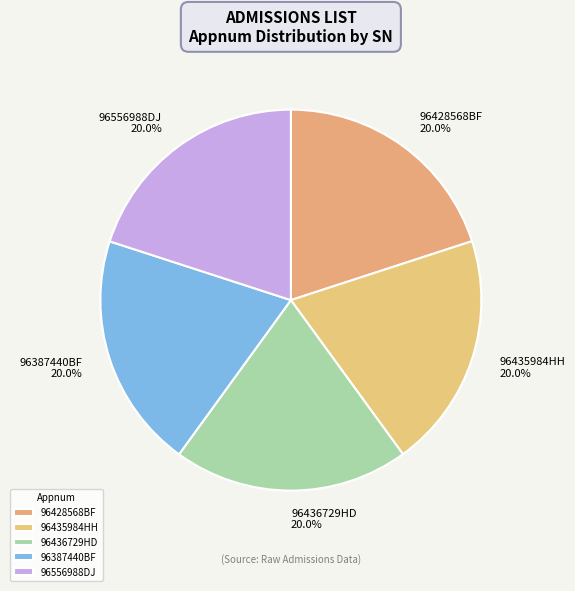

What is the ratio of the value at 96556988DJ to the value at 96387440BF?

1.0